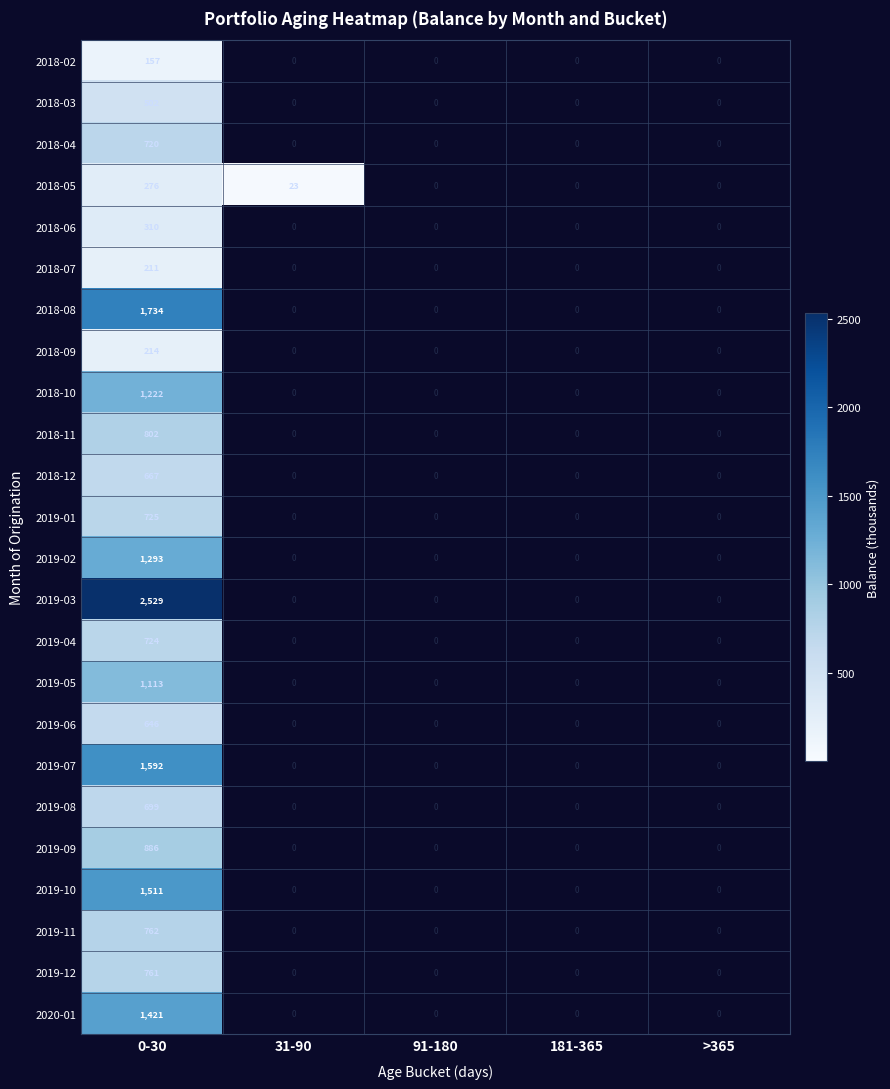

At which category is the sum across all series the highest?

0-30